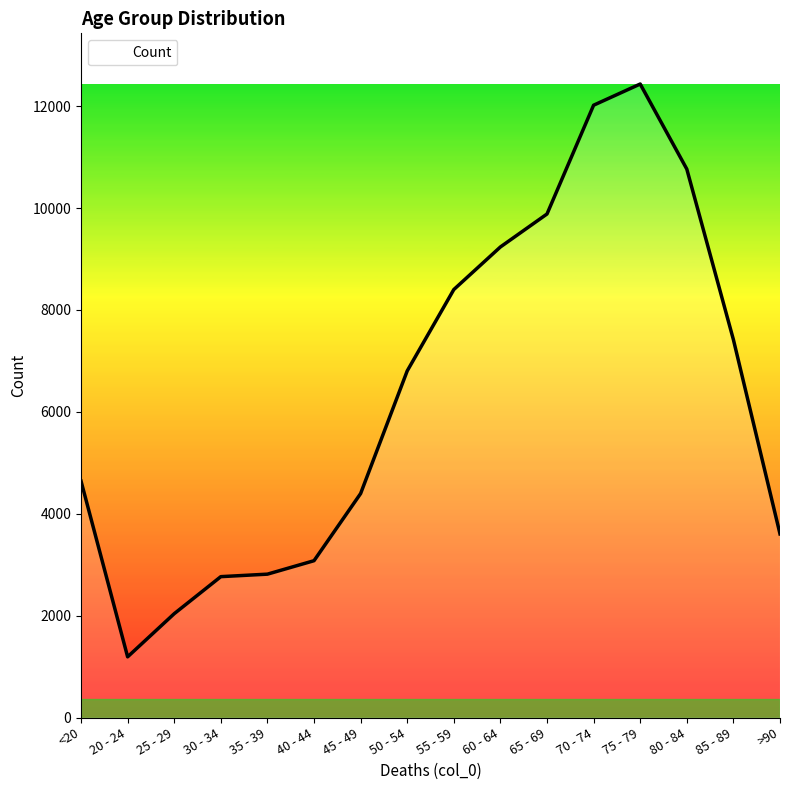

Is it true that the value at 80 - 84 is 6814?

False